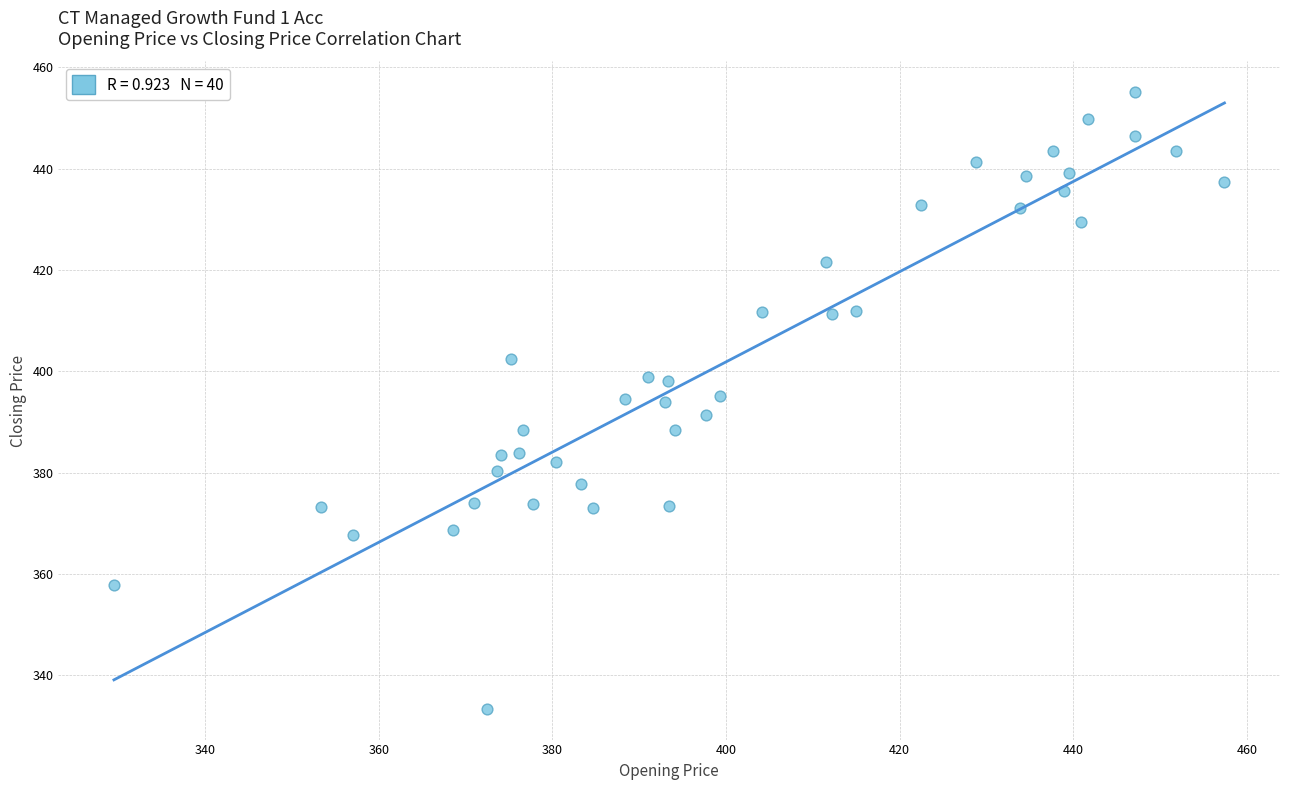

What is the range of Y values (max minus min)?

121.7